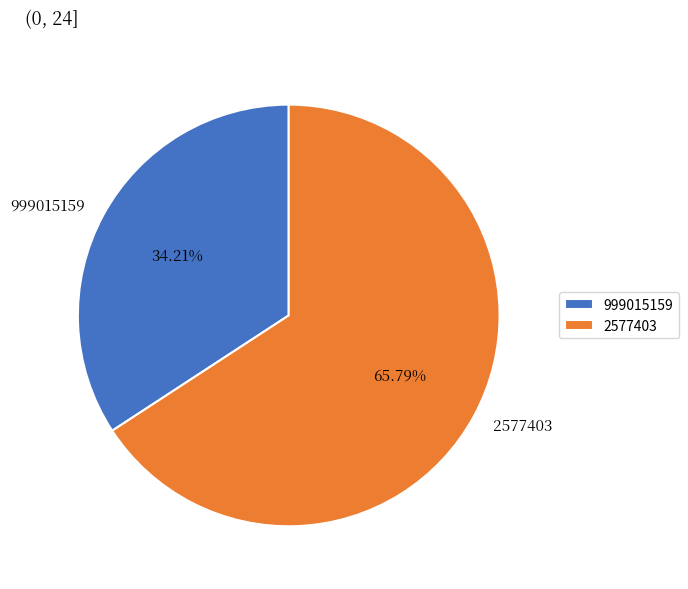

Which category has the biggest portion of the pie?

2577403